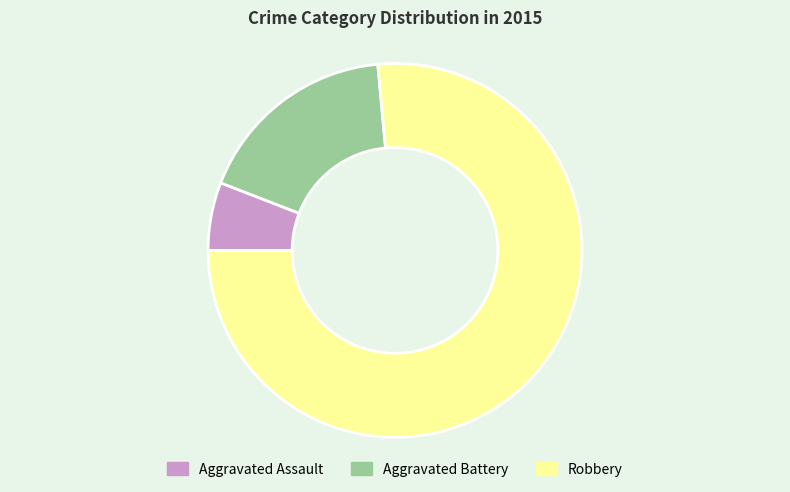

Rank the categories by value from highest to lowest.

Robbery, Aggravated Battery, Aggravated Assault